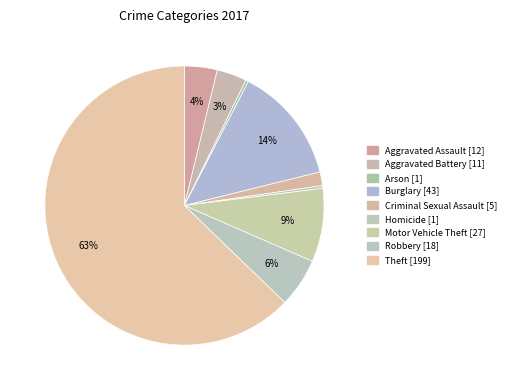

How many segments does this pie chart have?

9